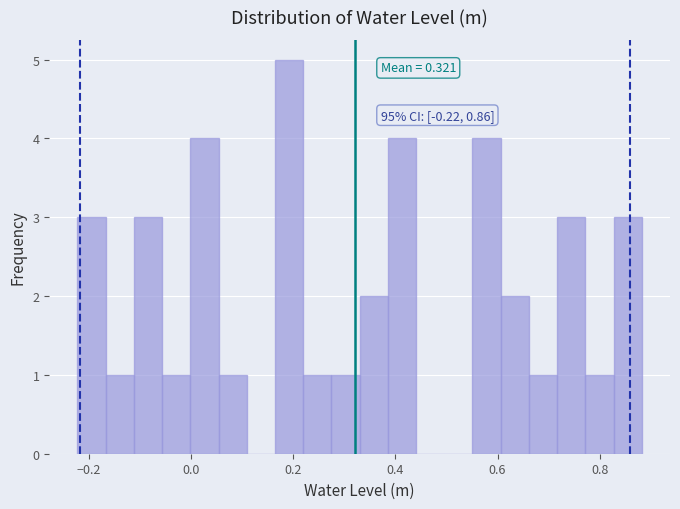

Around what value on the x-axis is the tallest bar? Give the approximate position of its centre, as read against the axis.

0.20